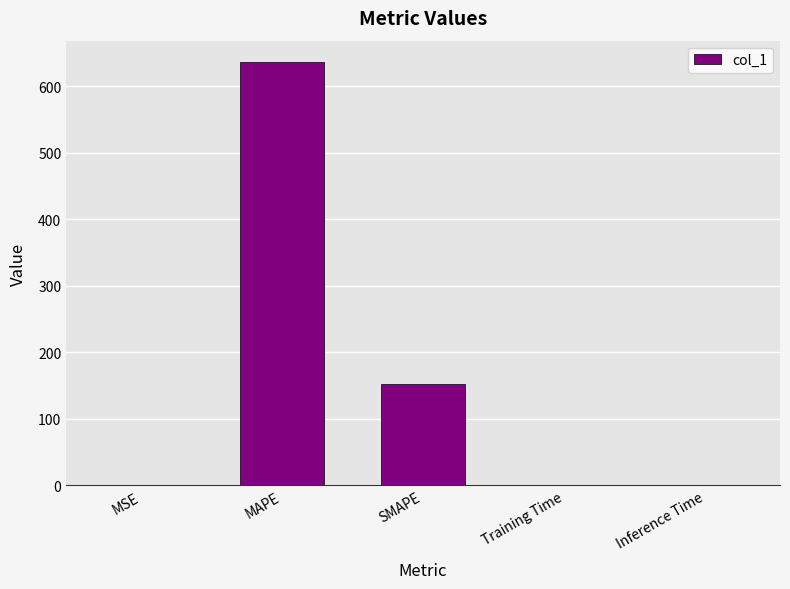

How many distinct data groups are displayed?

1